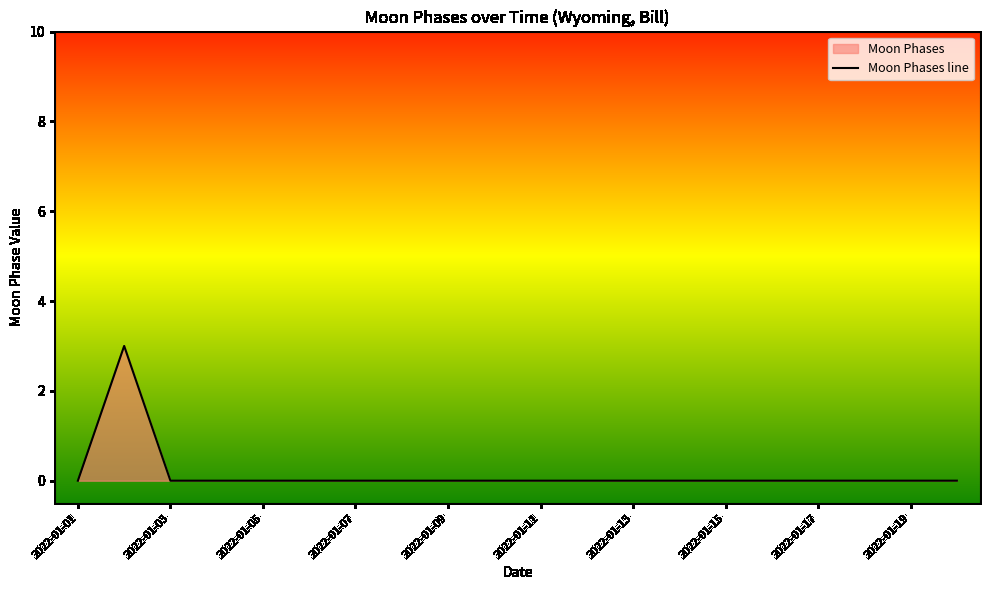

Which category has the lowest value across all series?

2022-01-01